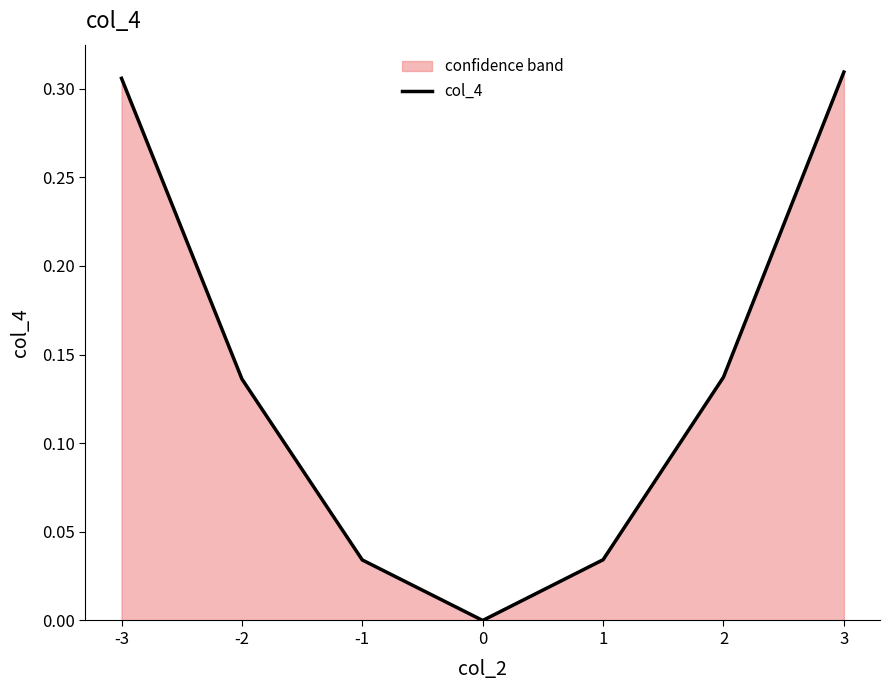

Reading right to left, what are all the values shown in this chart?

3=0.3	2=0.1	1=0.0	0=0.0	-1=0.0	-2=0.1	-3=0.3